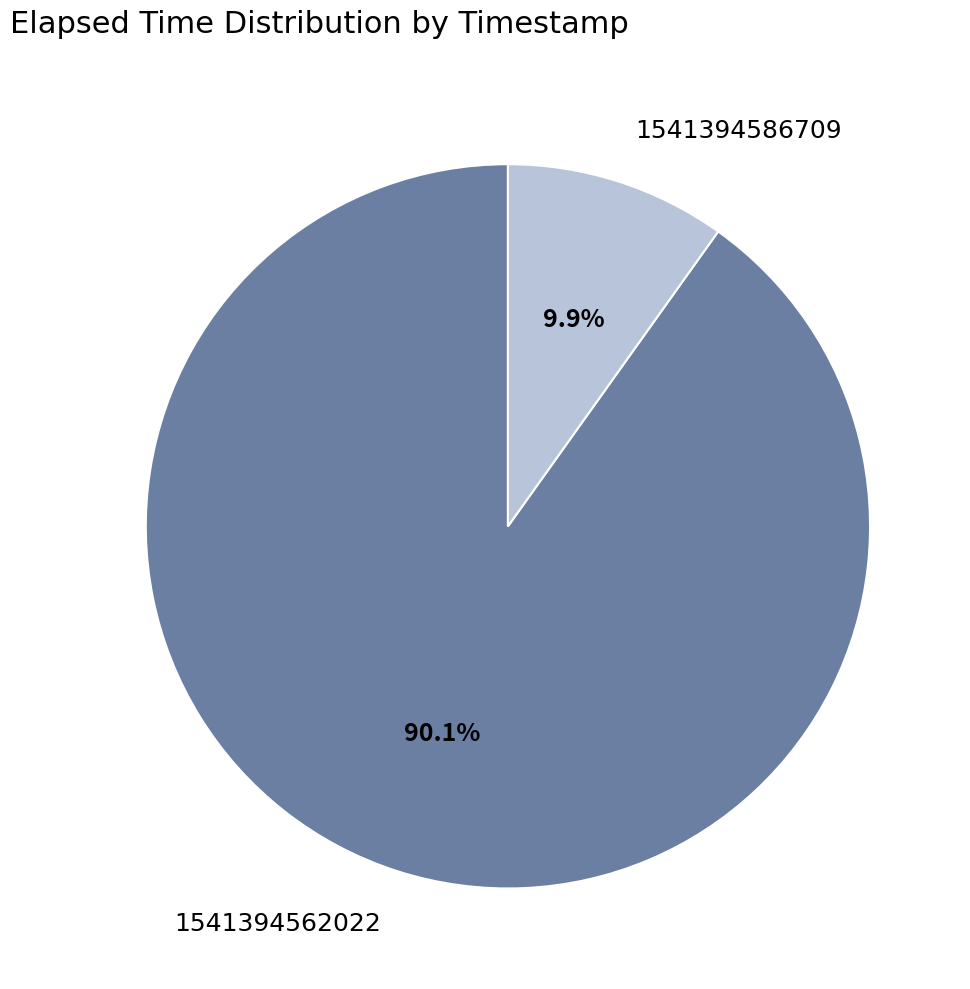

Which category has the biggest portion of the pie?

1541394562022